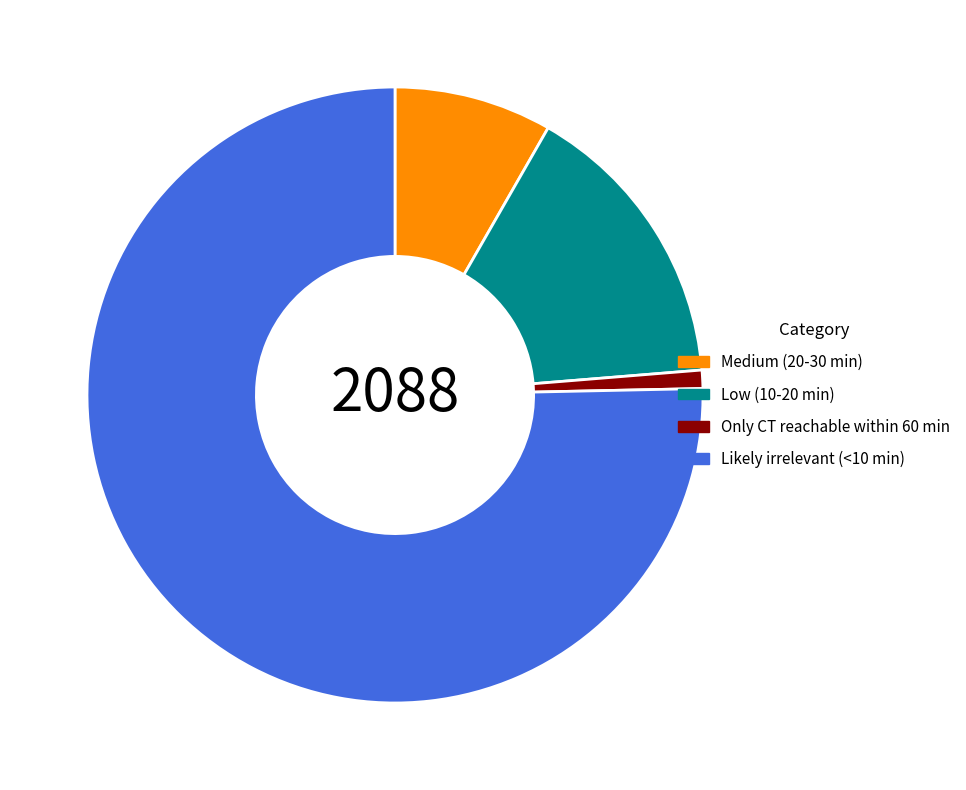

Is Likely irrelevant (<10 min) the majority of the pie?

Yes